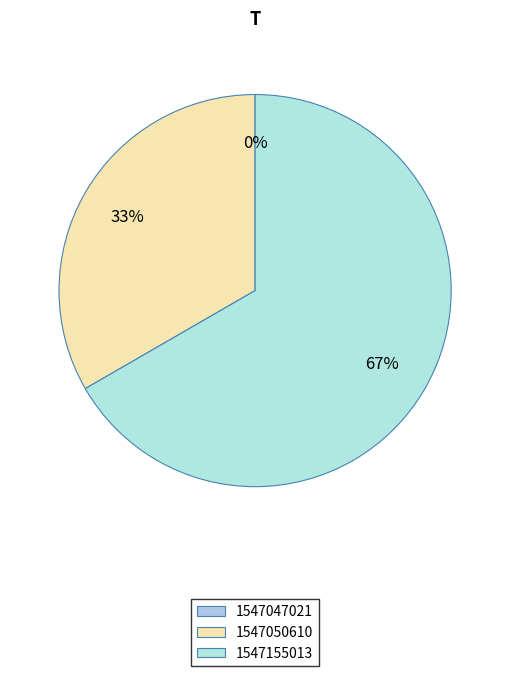

Which slice is the largest?

1547155013